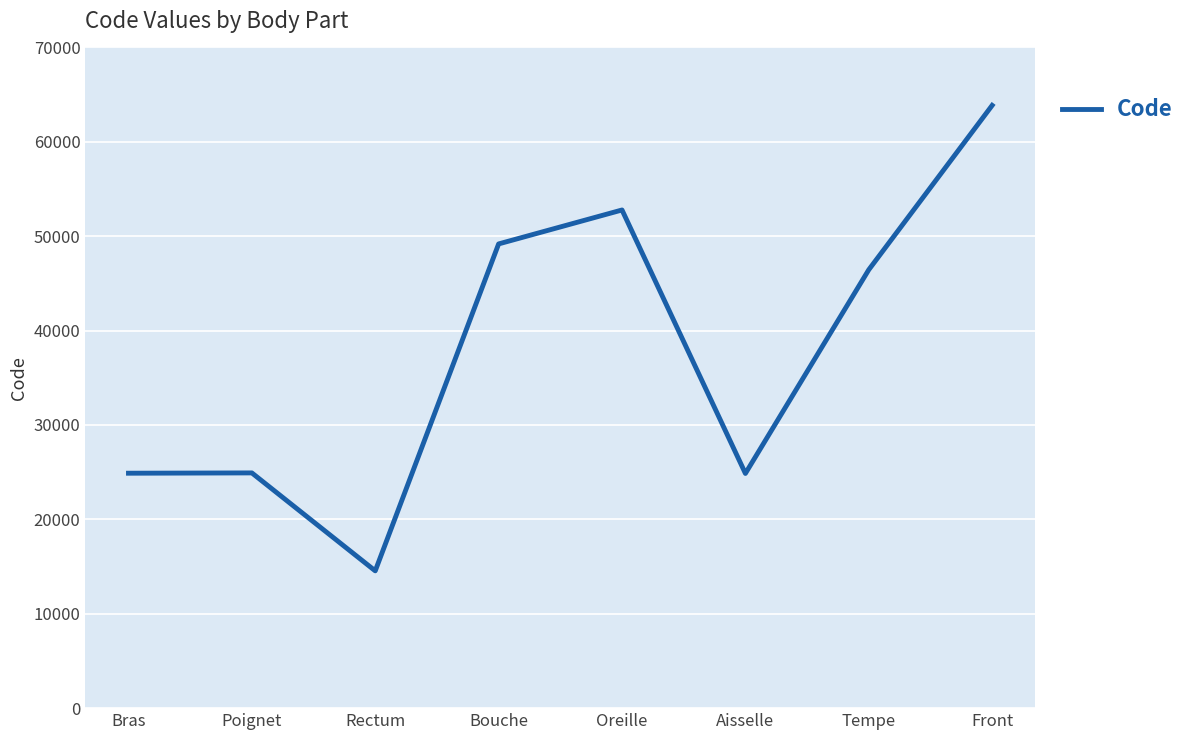

Between Bouche and Poignet, which is larger?

Bouche